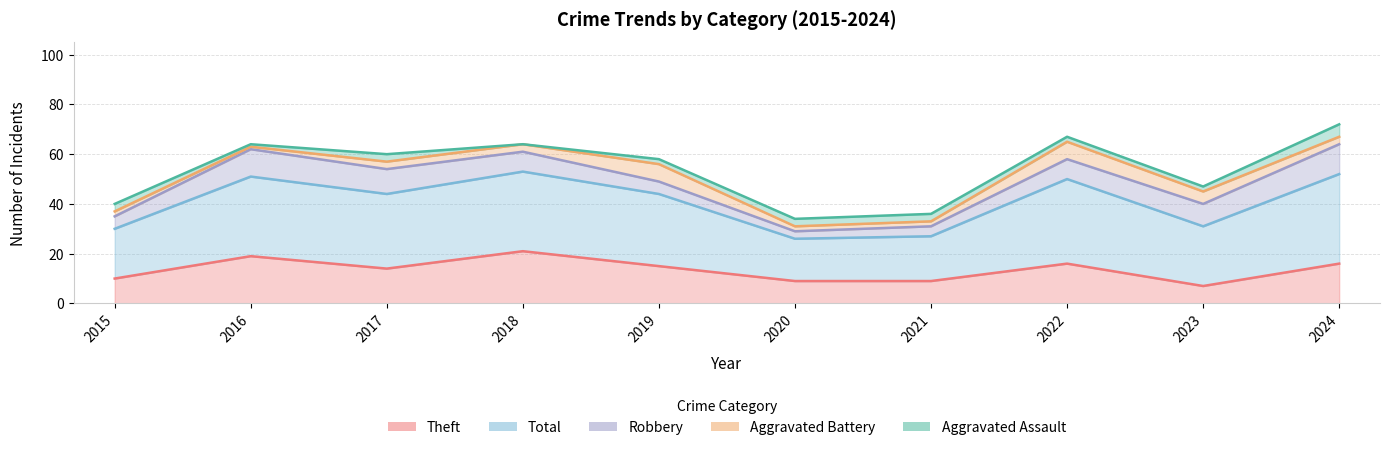

What is the total value across all series at 2017?

60